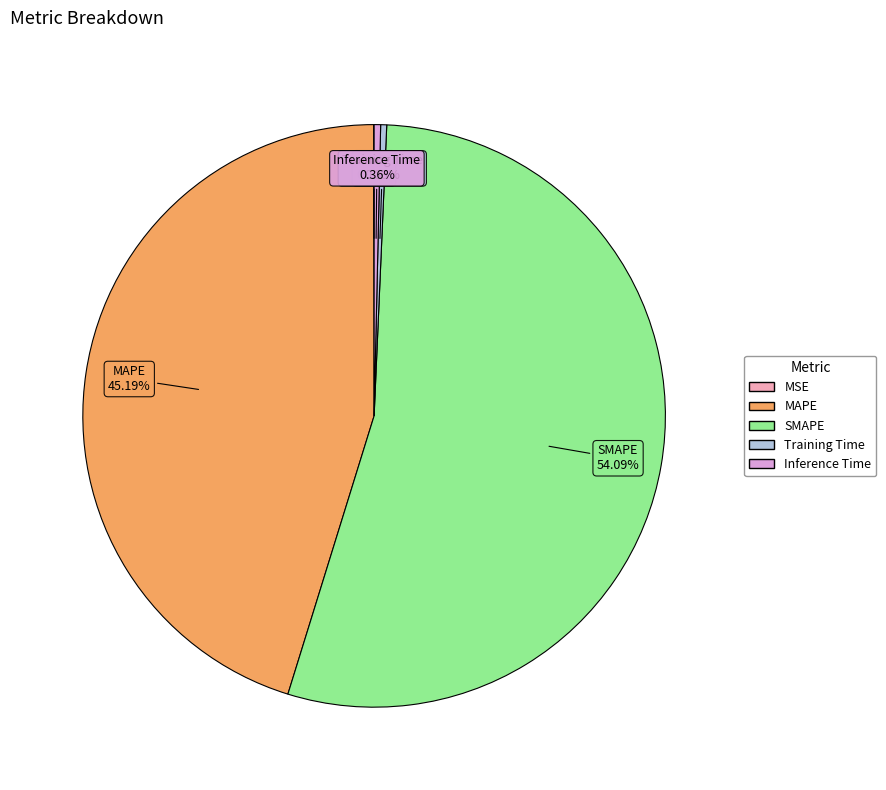

To the nearest percent, what is the difference between the largest and smallest slice percentages?

54%